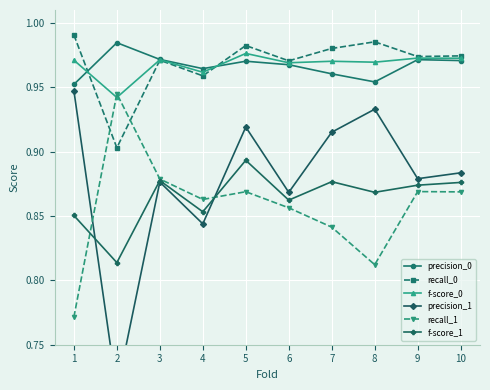

Count the number of data series in this chart.

6